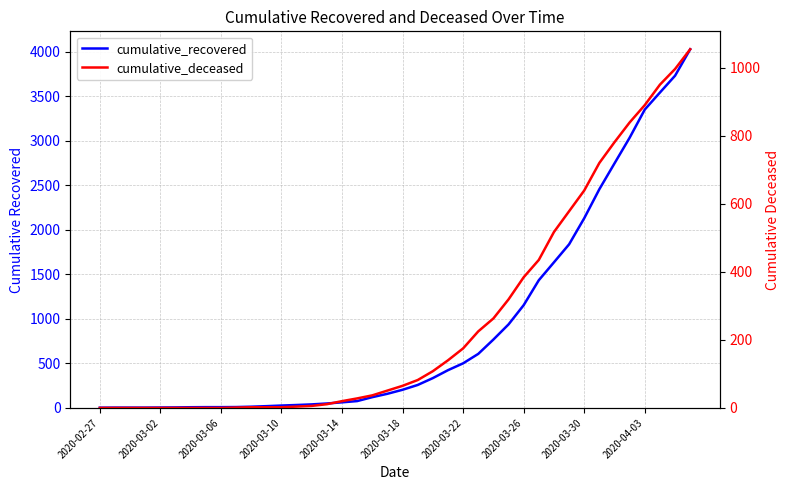

List the series in order of their overall mean, highest first.

cumulative_recovered, cumulative_deceased